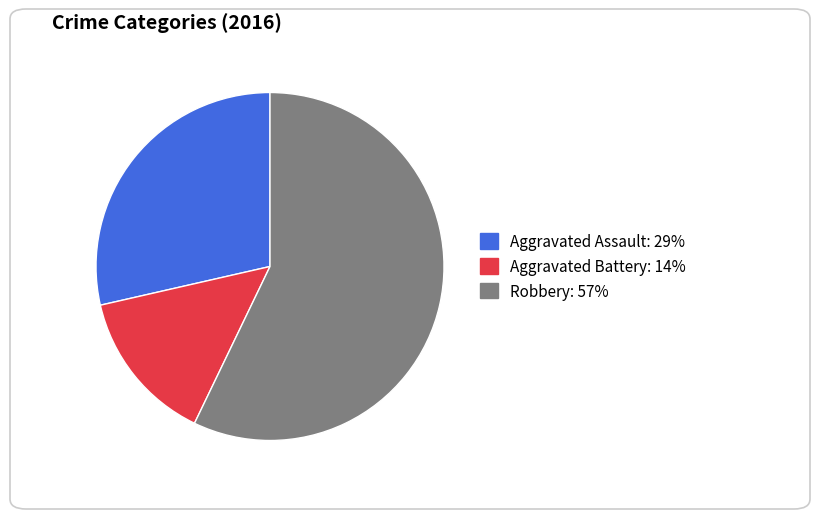

Does any single category account for the majority?

Yes